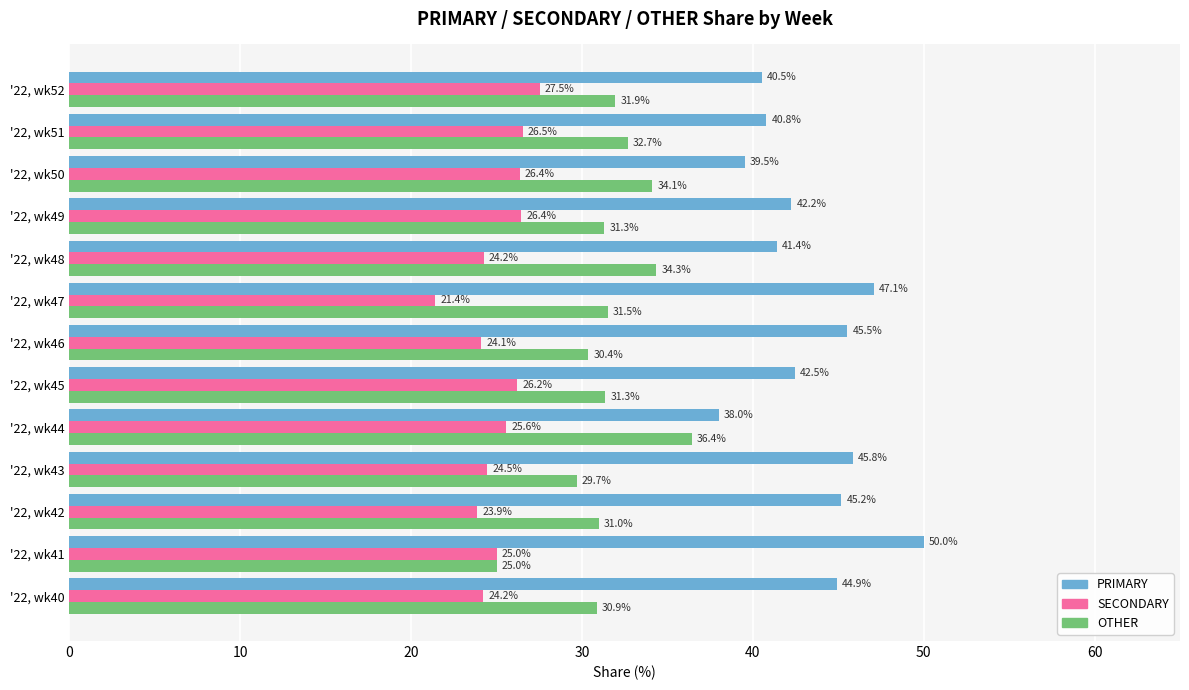

What is the difference between the maximum and second lowest values in the OTHER series?

6.7